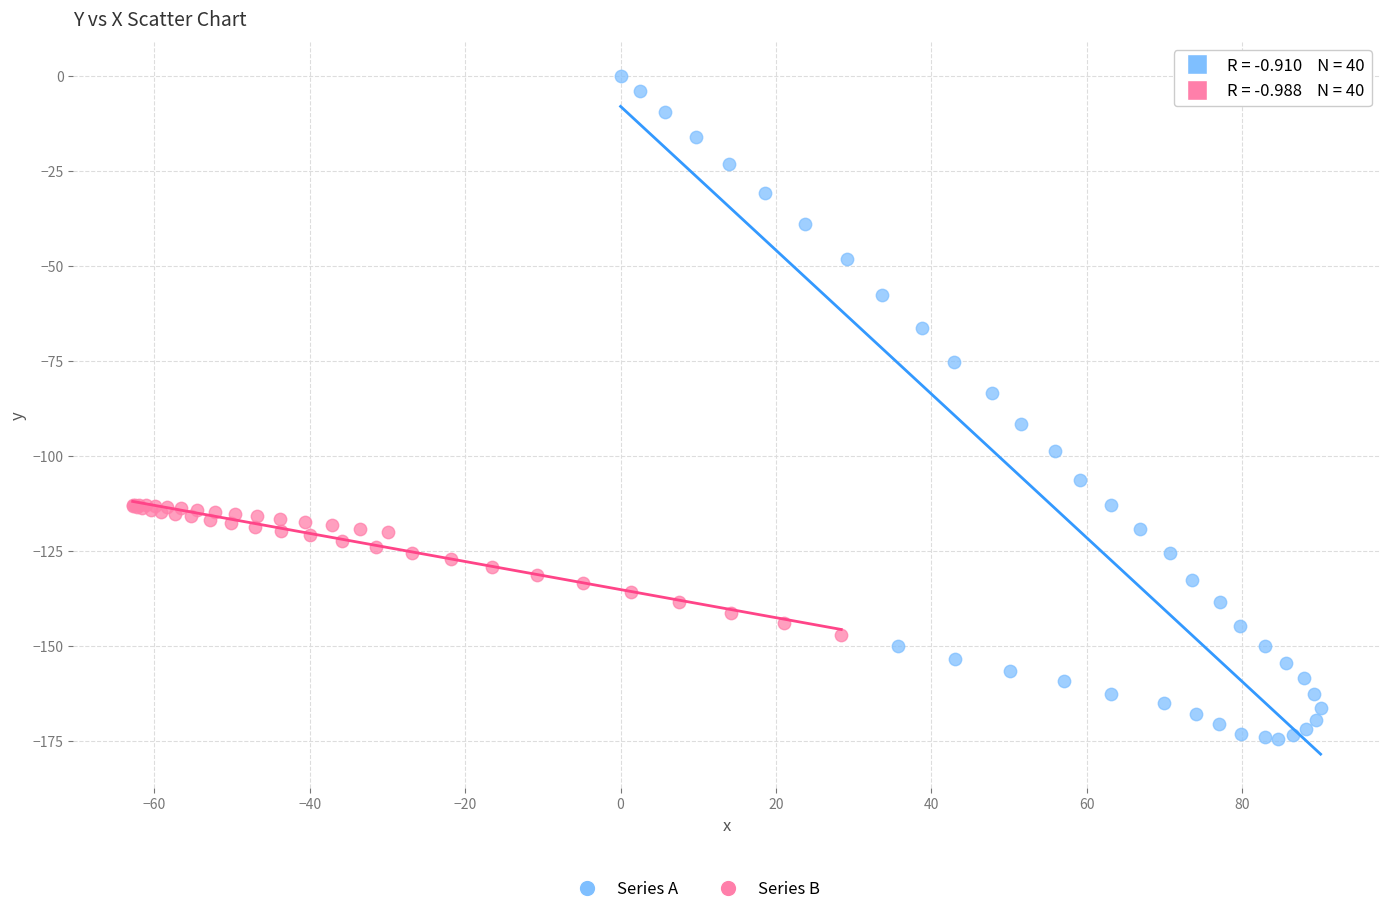

Which series has the largest Y range (max minus min)?

Series A